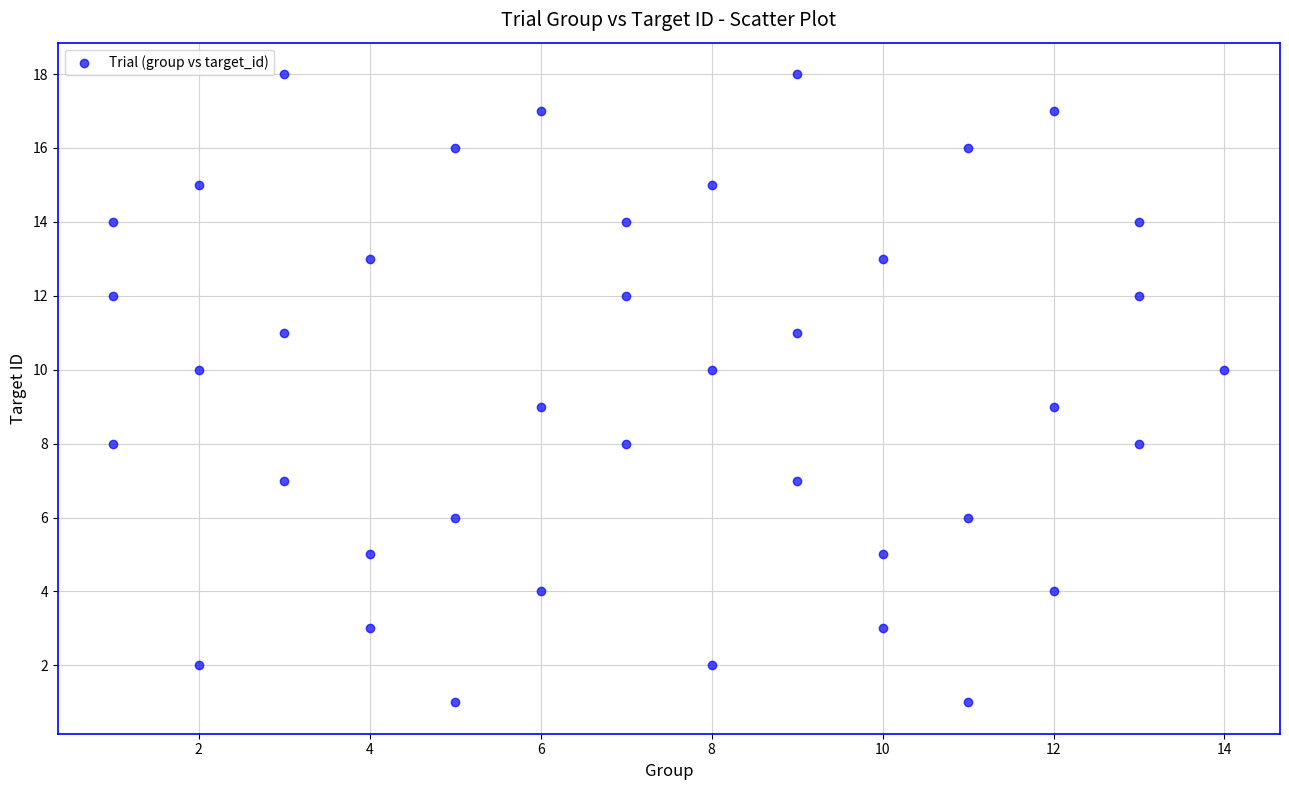

What is the range of Y values (max minus min)?

17